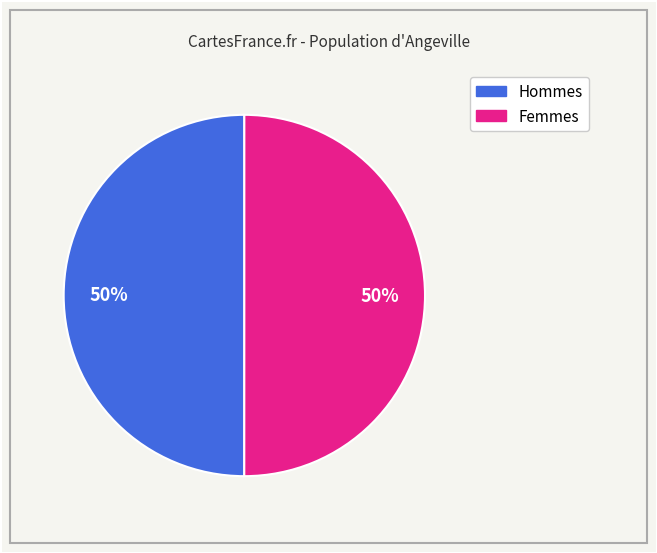

Count the number of slices in the pie.

2